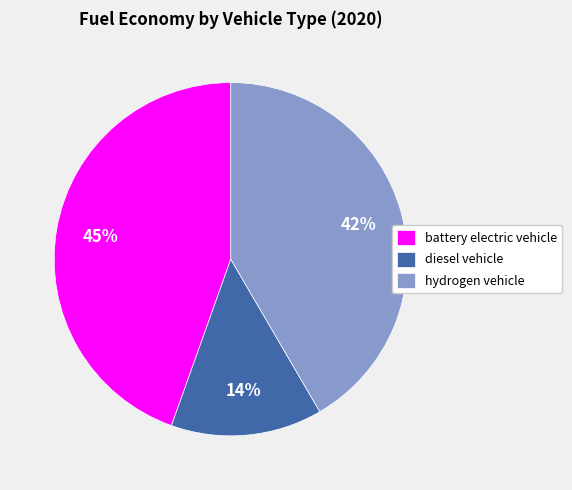

What is the smallest slice in the pie chart?

diesel vehicle